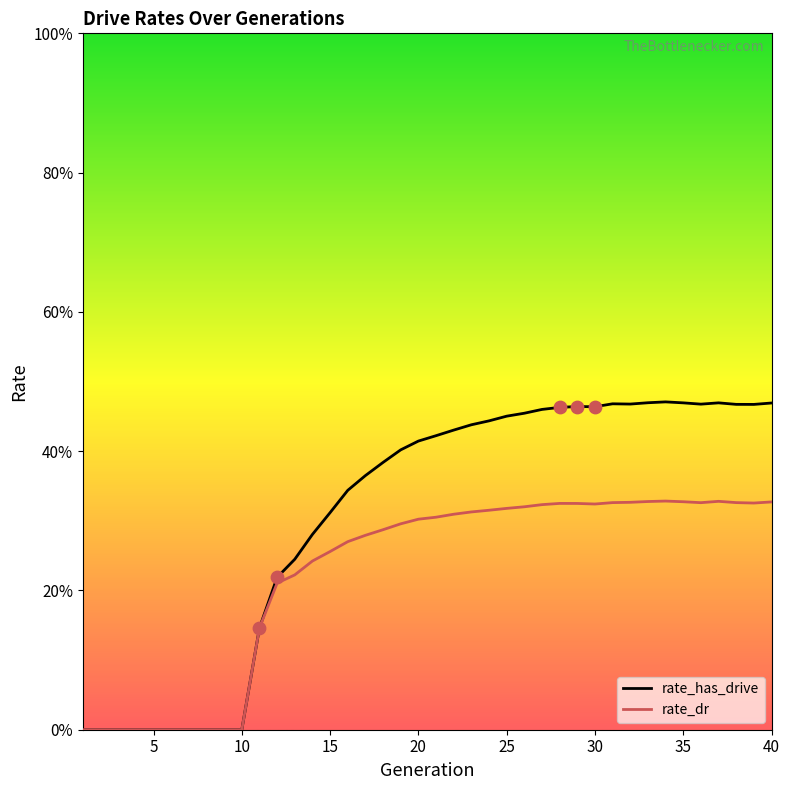

Which series has the largest Y range (max minus min)?

rate_has_drive